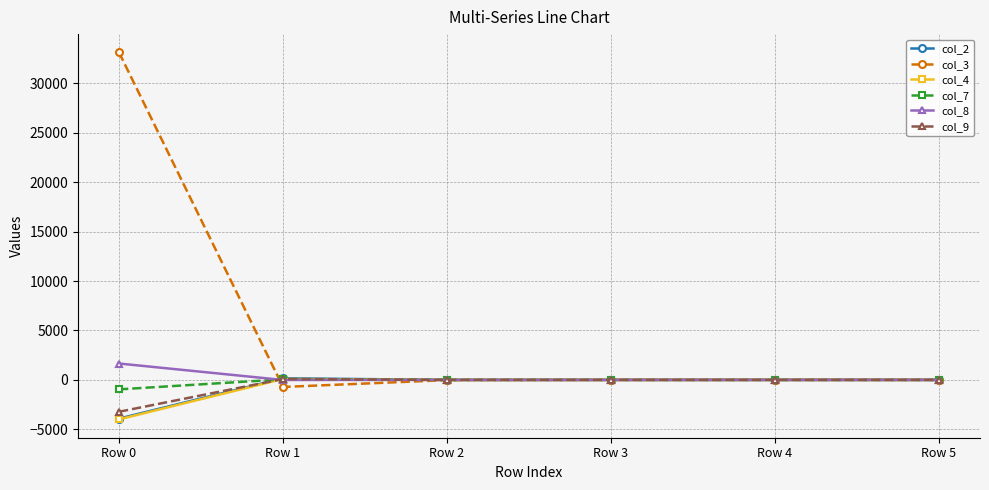

True or false: col_2 has more than 0 interior local peaks.

True